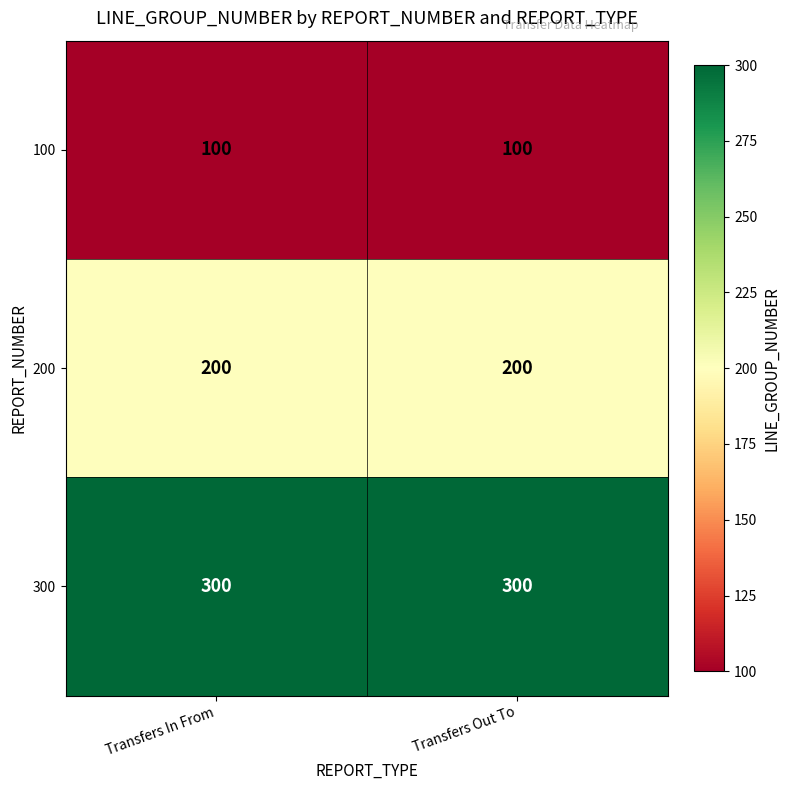

List the series in order of their overall mean, highest first.

300, 200, 100